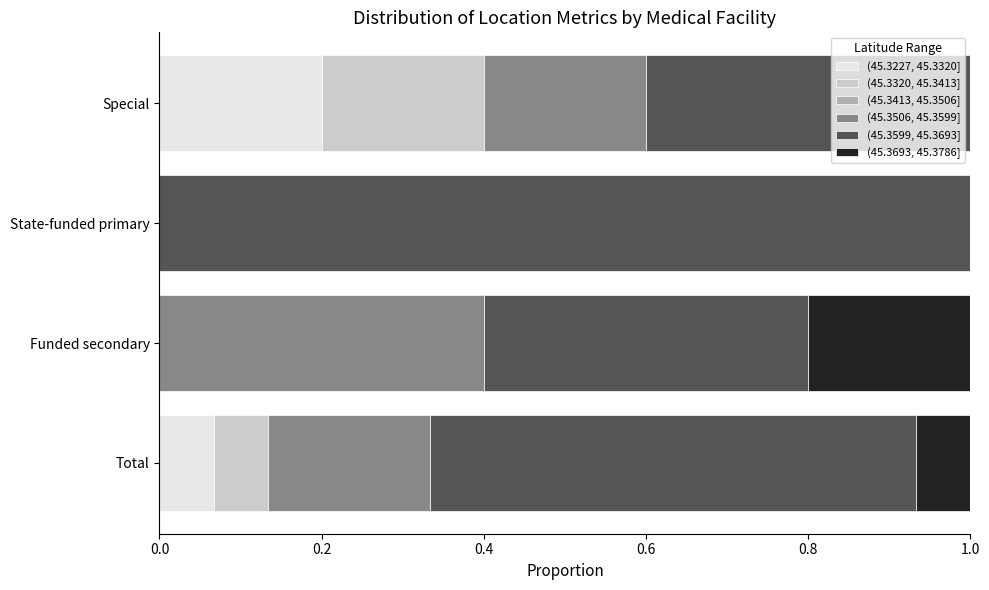

What is the total value across all series at State-funded primary?

1.0